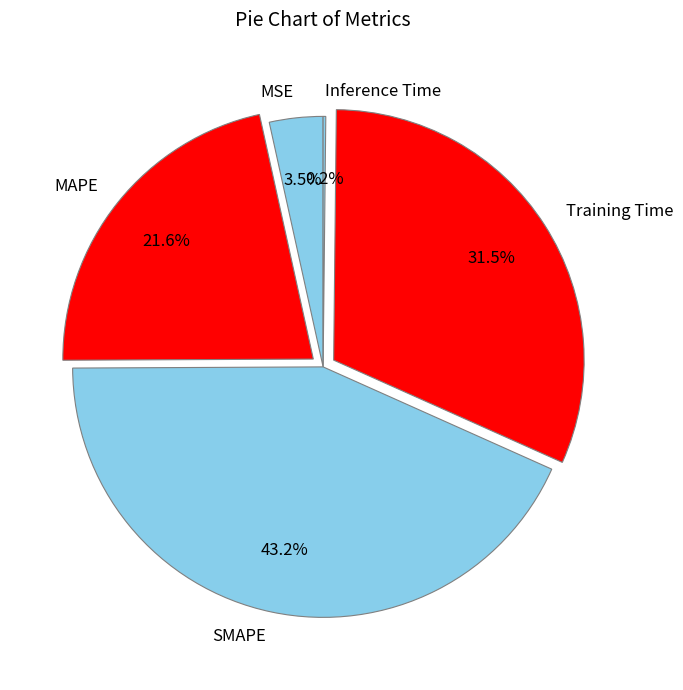

Which has a higher value, Training Time or MAPE?

Training Time